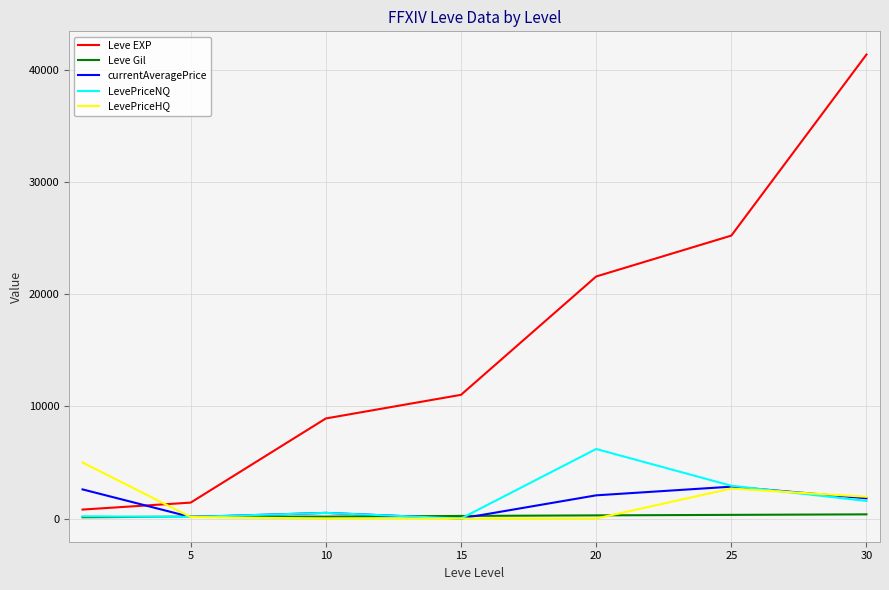

What is the maximum value for LevePriceNQ?

6207.0